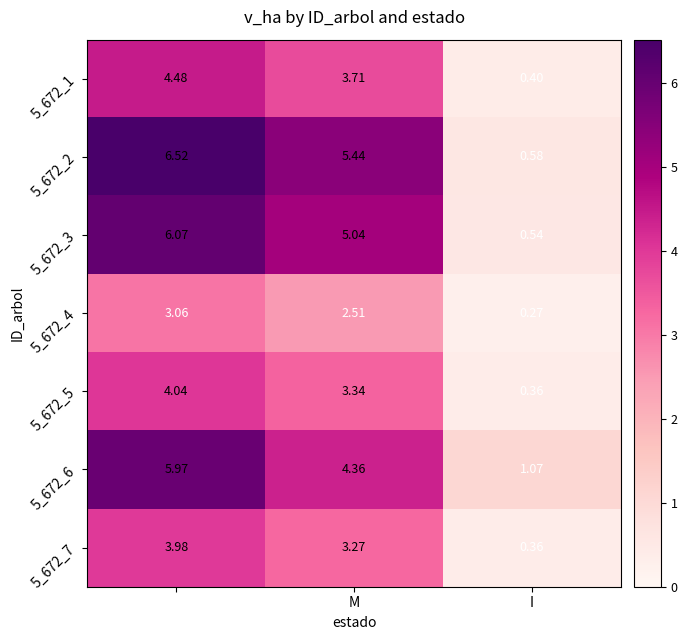

Reading right to left, what are all the values shown in this chart?

5_672_1: 0.4	3.7	4.5
5_672_2: 0.6	5.4	6.5
5_672_3: 0.5	5.0	6.1
5_672_4: 0.3	2.5	3.1
5_672_5: 0.4	3.3	4.0
5_672_6: 1.1	4.4	6.0
5_672_7: 0.4	3.3	4.0